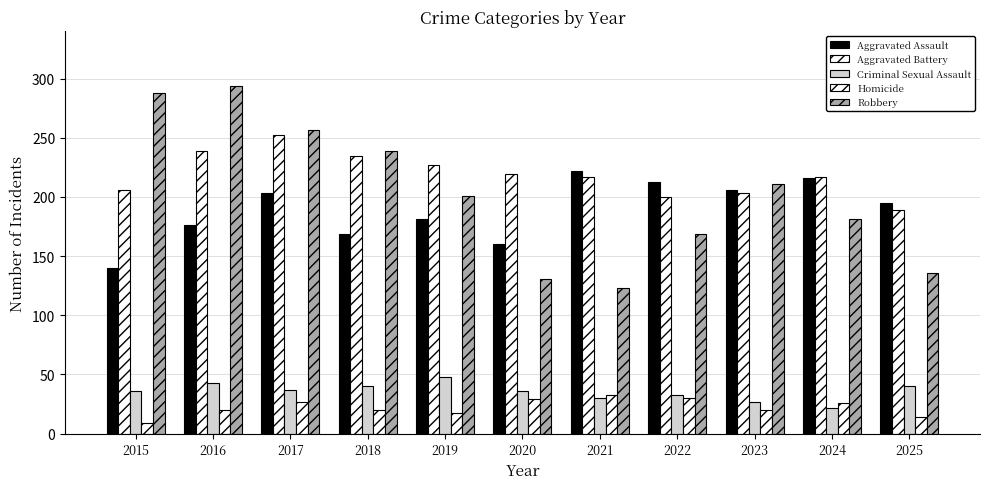

How many groups of bars are there?

11